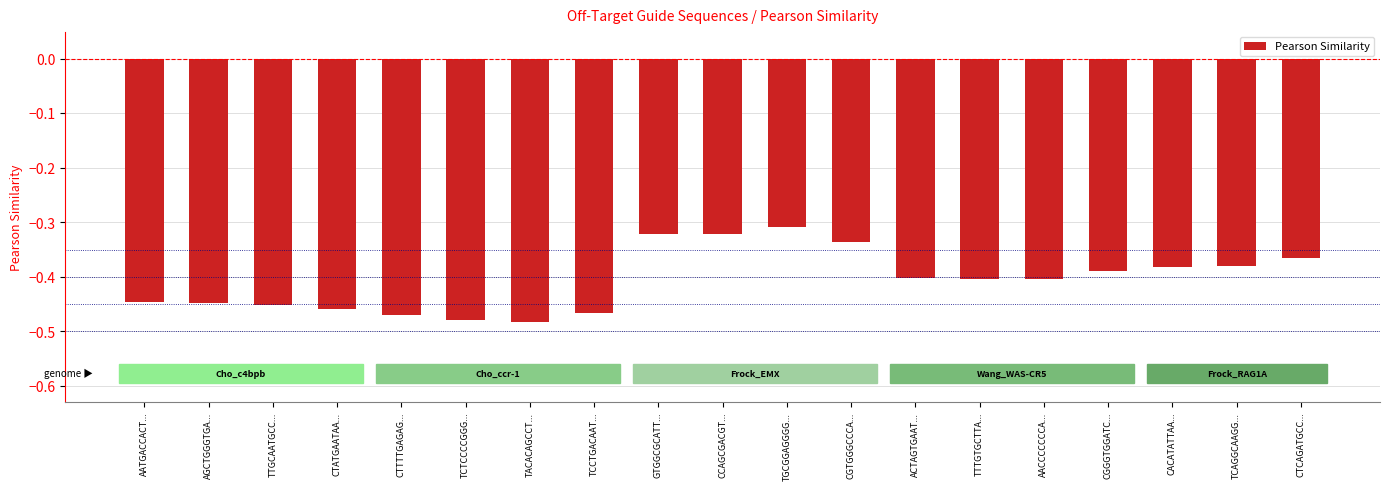

What is the sum of the values at CACATATTAA... and TCAGGCAAGG...?

-0.8